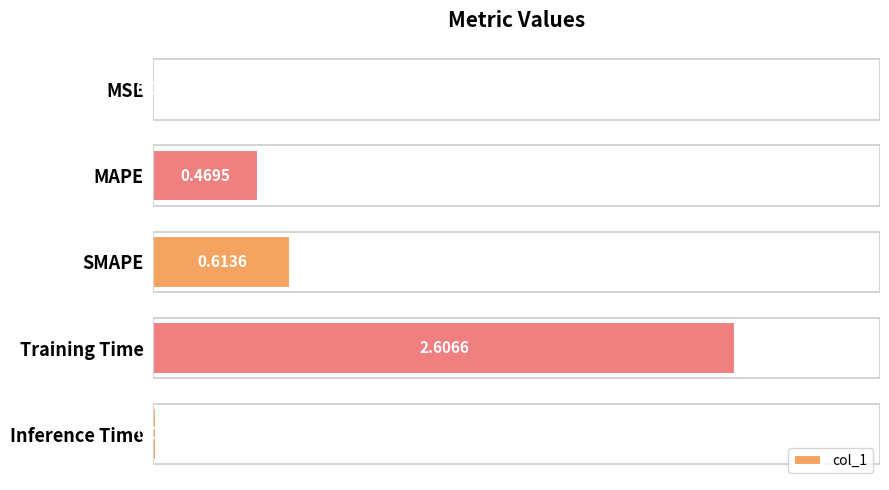

Which category has the highest value across all series?

Training Time